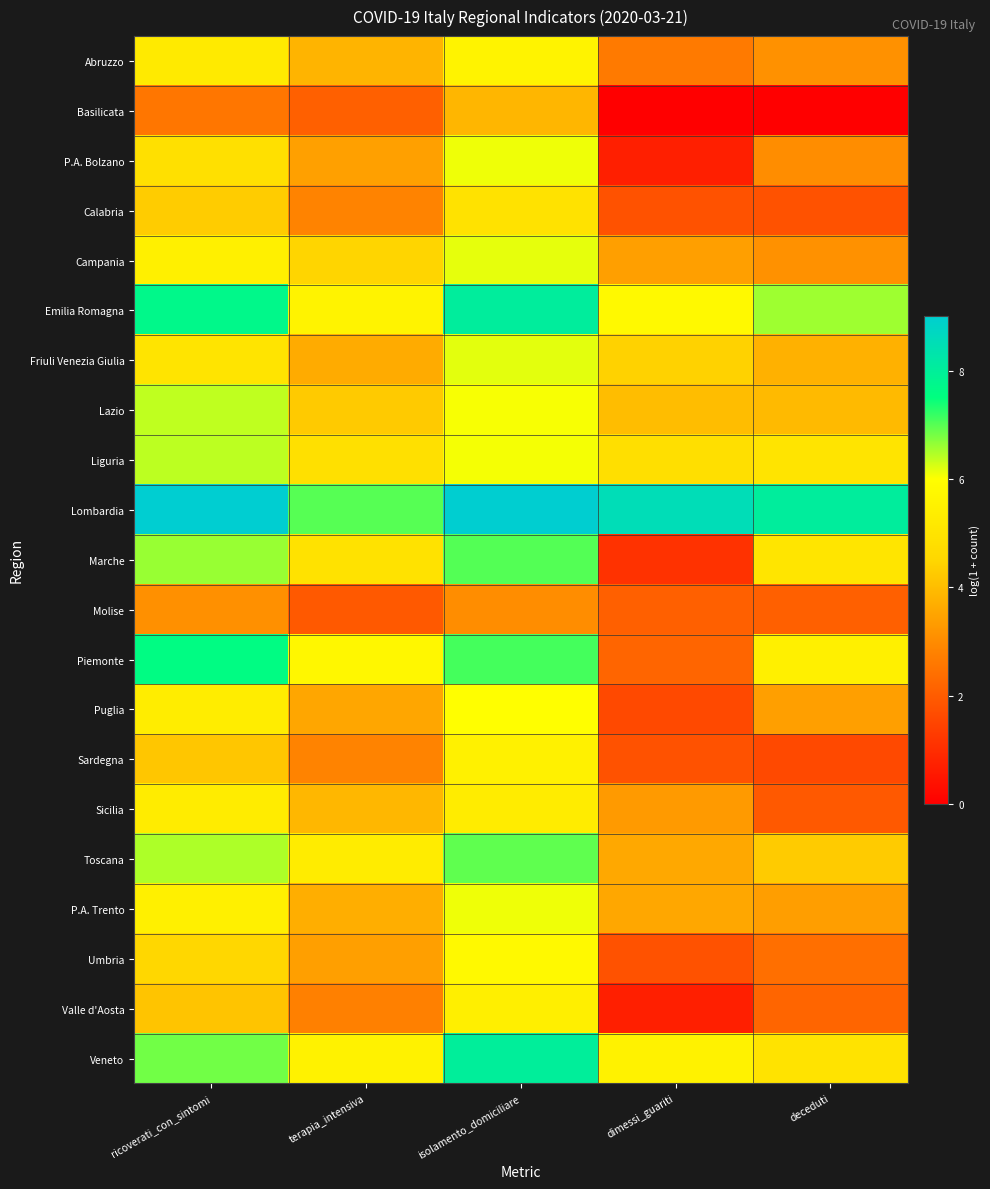

What is the total value across all series at deceduti?

75.2